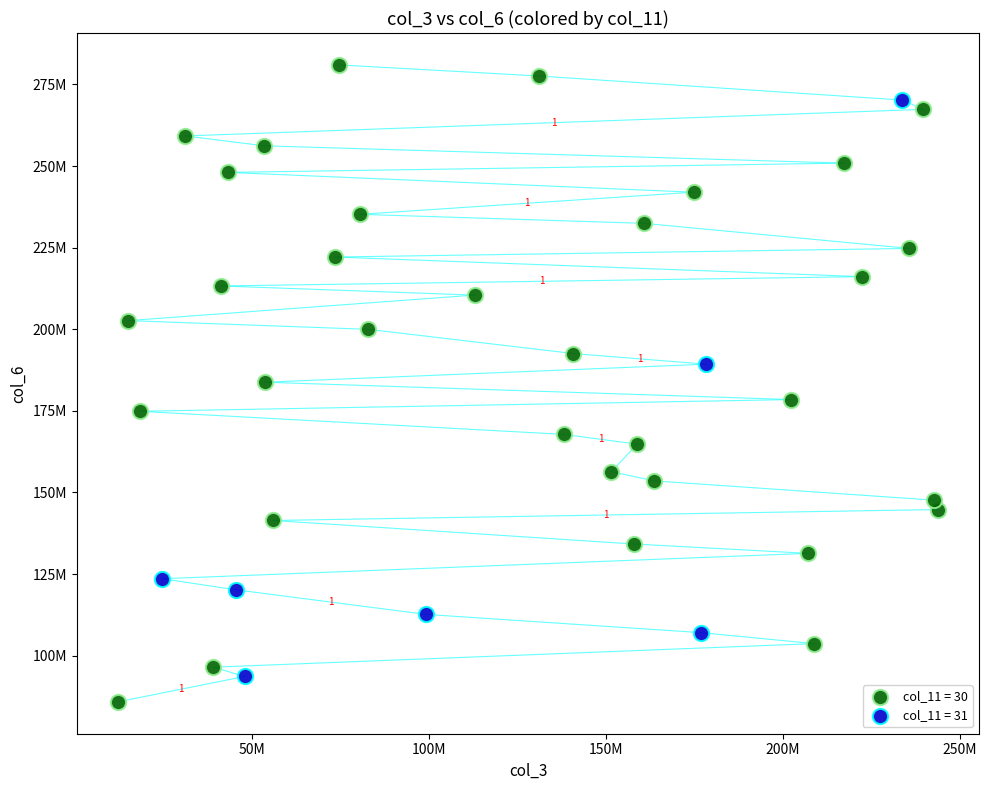

Which series reaches the minimum Y coordinate?

col_11 = 30